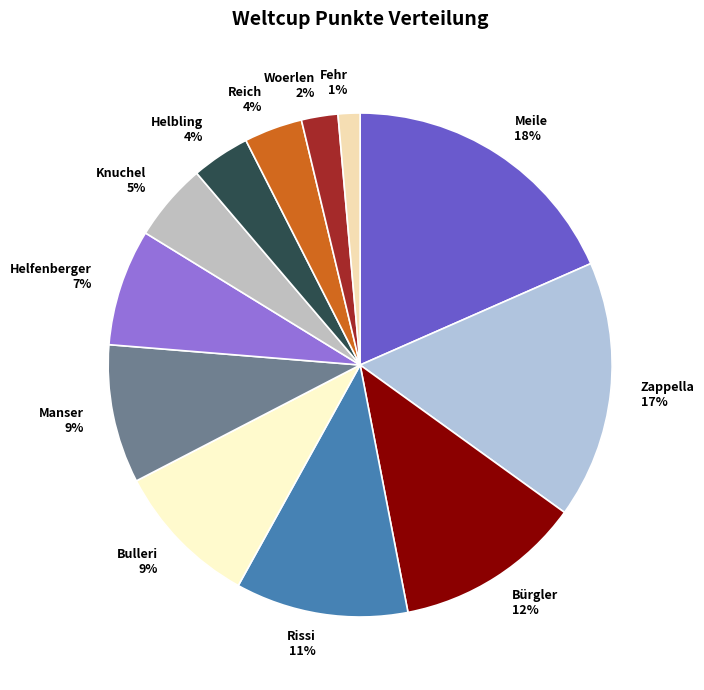

Is the sum of Rissi and Bürgler greater than half?

No